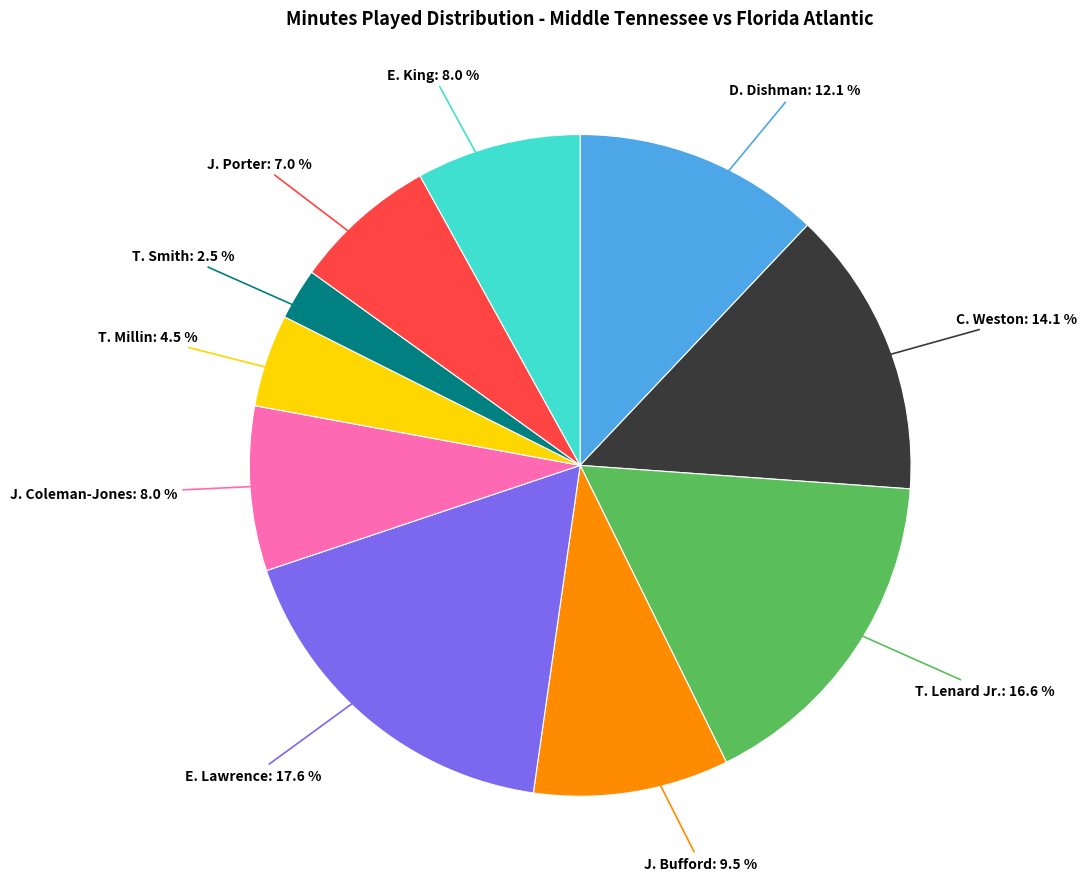

Count the number of slices in the pie.

10